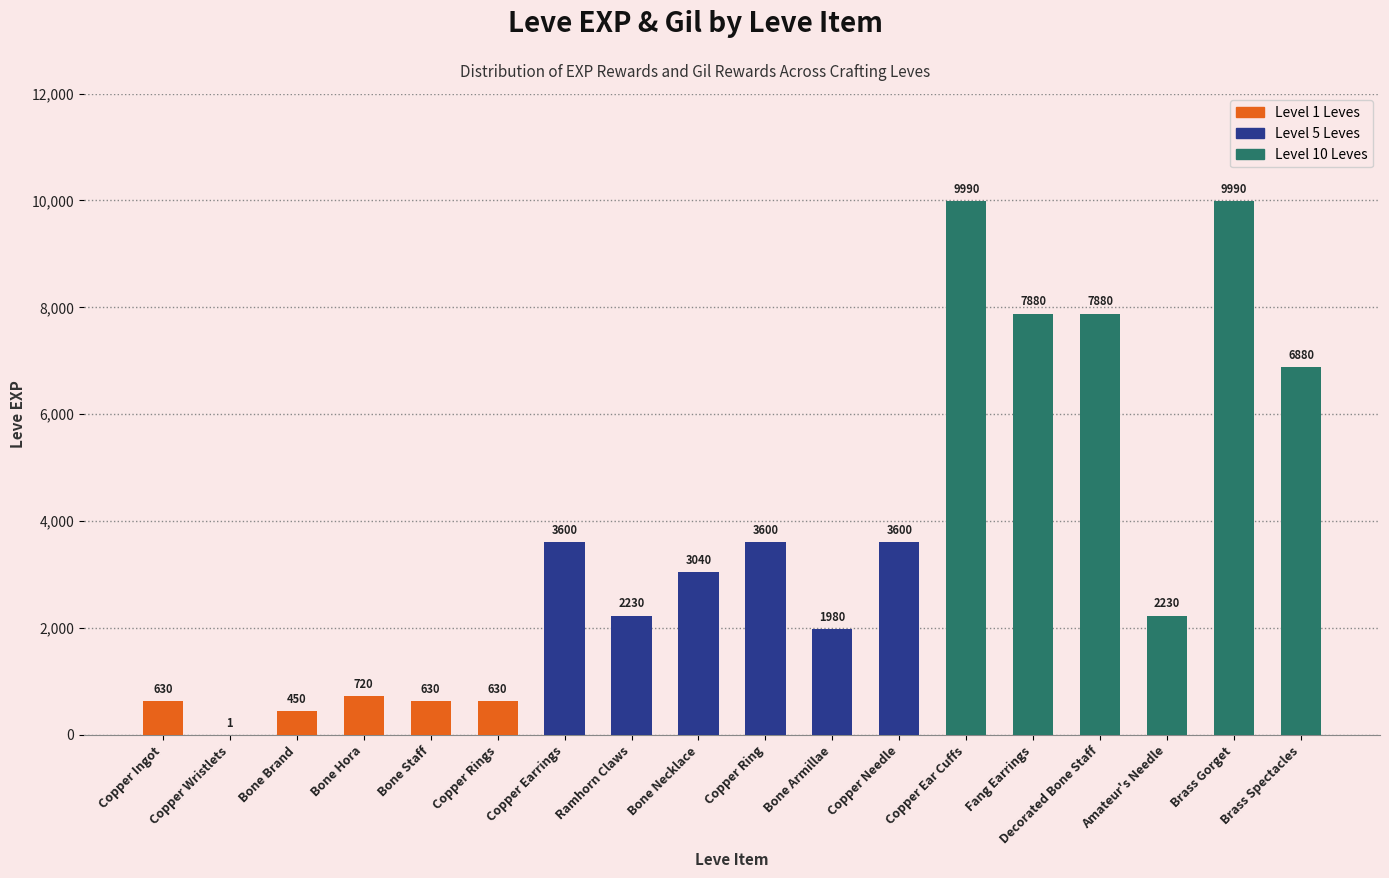

Are the bars horizontal?

No